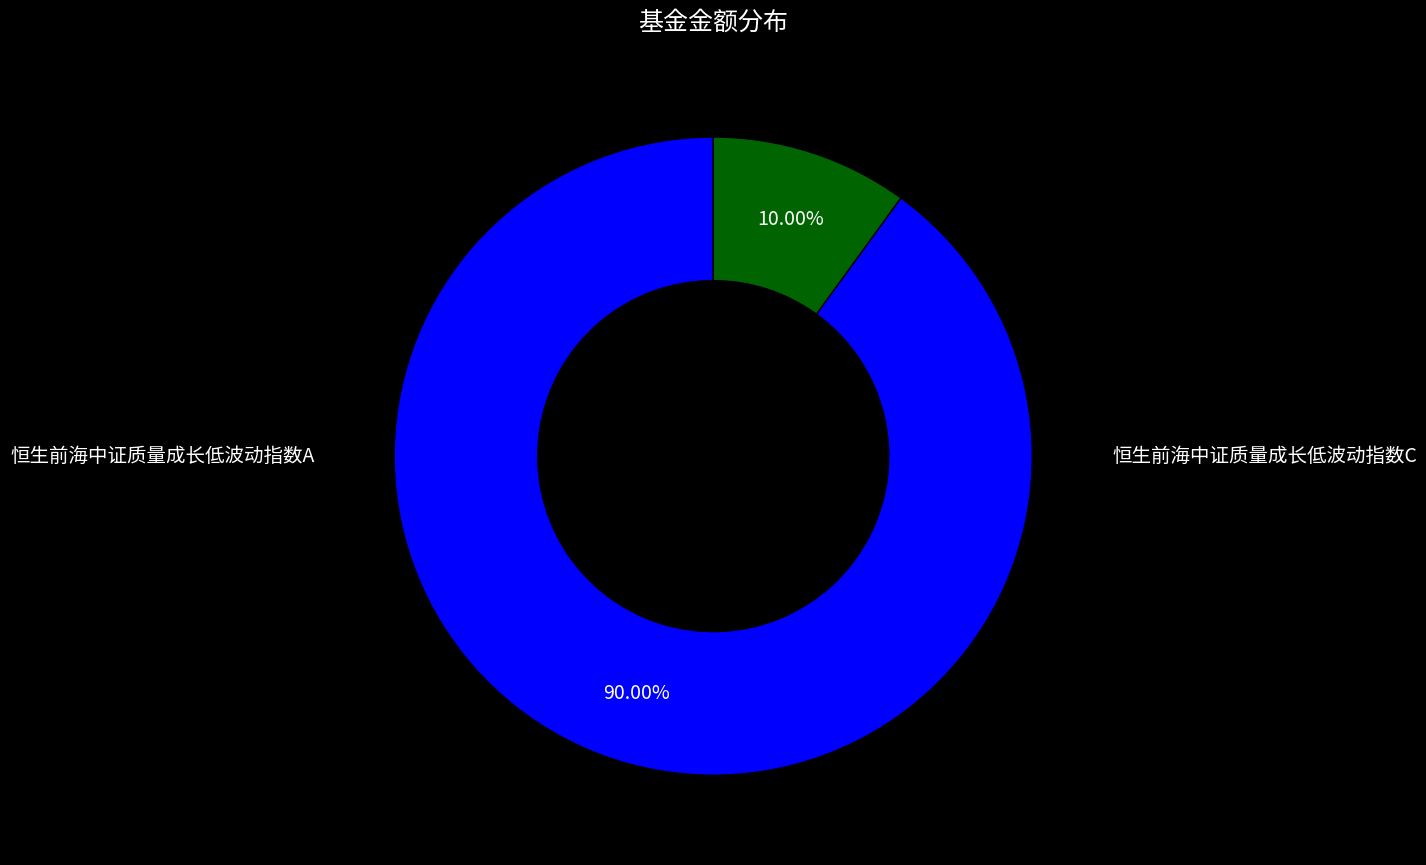

What percentage do 恒生前海中证质量成长低波动指数C and 恒生前海中证质量成长低波动指数A together represent?

100.0%